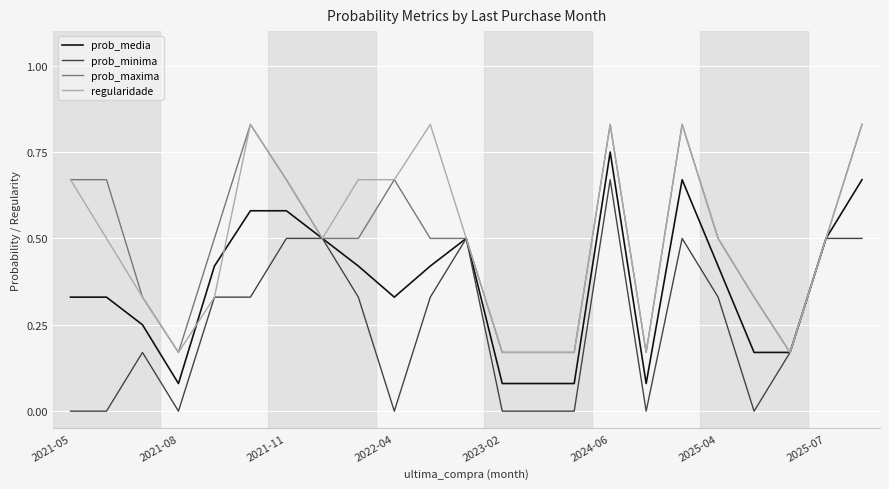

What are all the series names shown in the legend?

prob_media, prob_minima, prob_maxima, regularidade